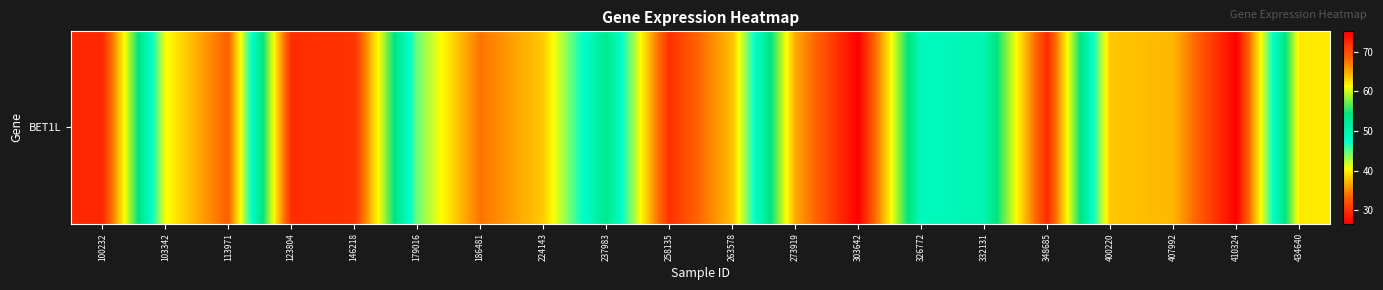

List the labels in order of value, smallest first.

410324, 258135, 113971, 186481, 407992, 263578, 400220, 224143, 103342, 179016, 326772, 332131, 237983, 434640, 273919, 146218, 123804, 348685, 100232, 303642